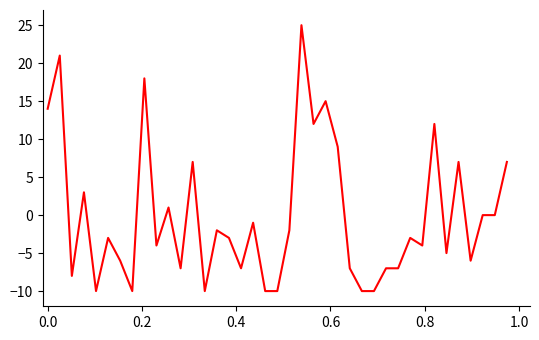

What is the greatest value displayed?

25.0